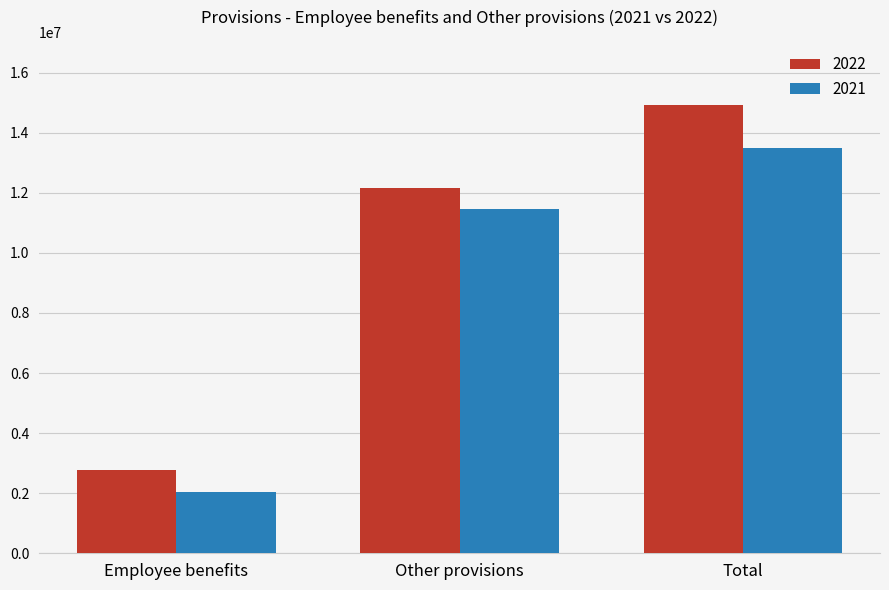

What is the spread (max minus min) of values at Other provisions?

685262